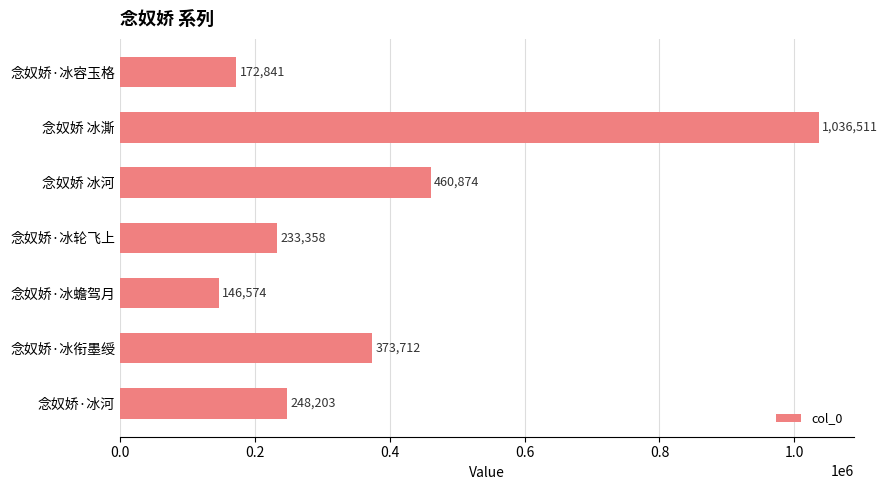

What is the change in value from 念奴娇·冰蟾驾月 to 念奴娇·冰衔墨绶?

+227138